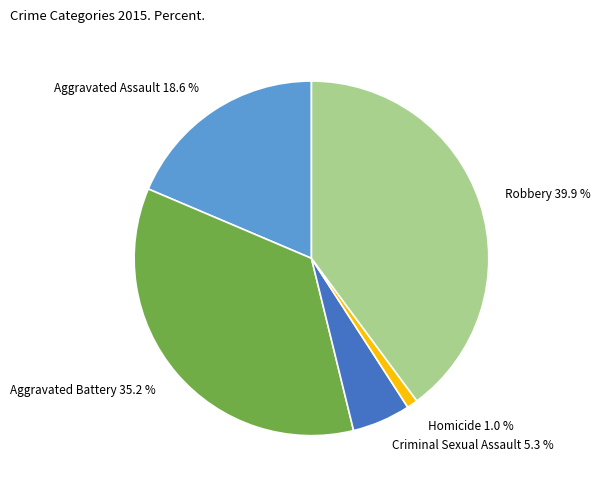

Rank the categories by value from lowest to highest.

Homicide, Criminal Sexual Assault, Aggravated Assault, Aggravated Battery, Robbery